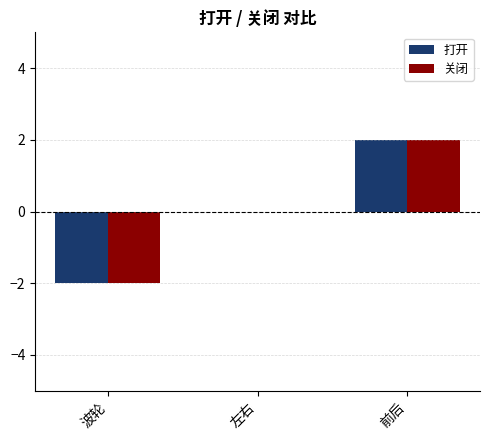

Which category has the highest value across all series?

前后